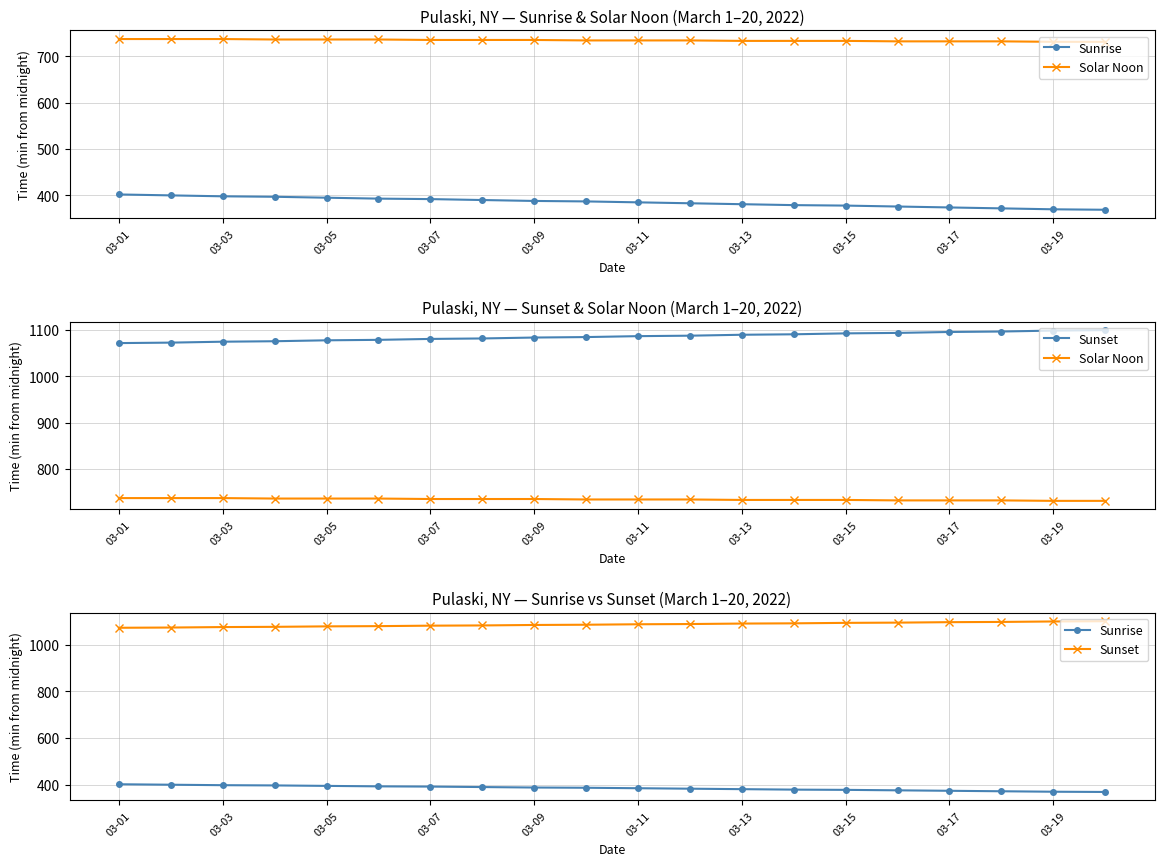

At which category is the sum across all series the highest?

03-01